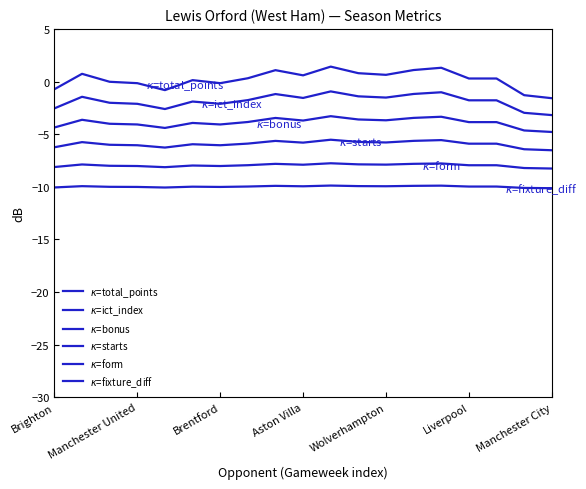

What is the label of the 9th point from the left?

8